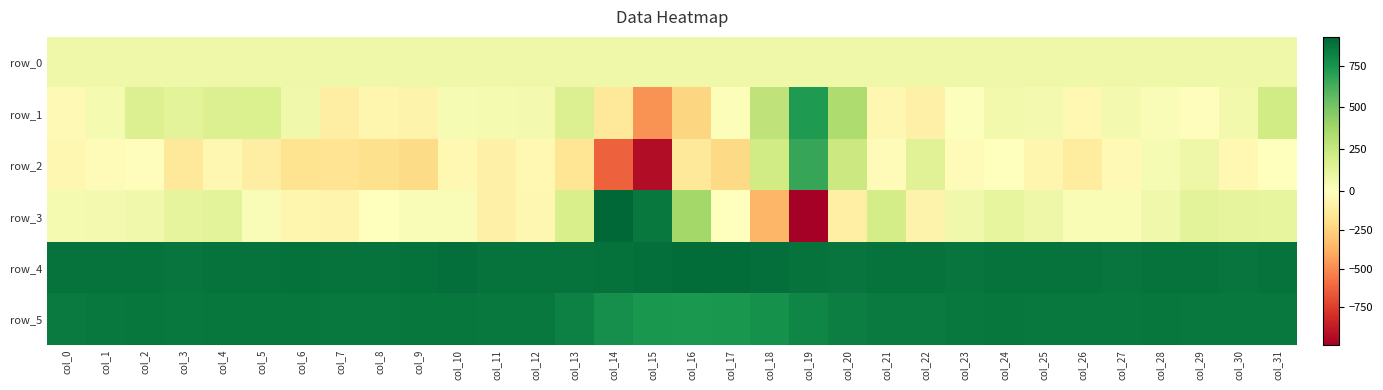

Is it true that row_2 equals -104.1 at col_7?

False